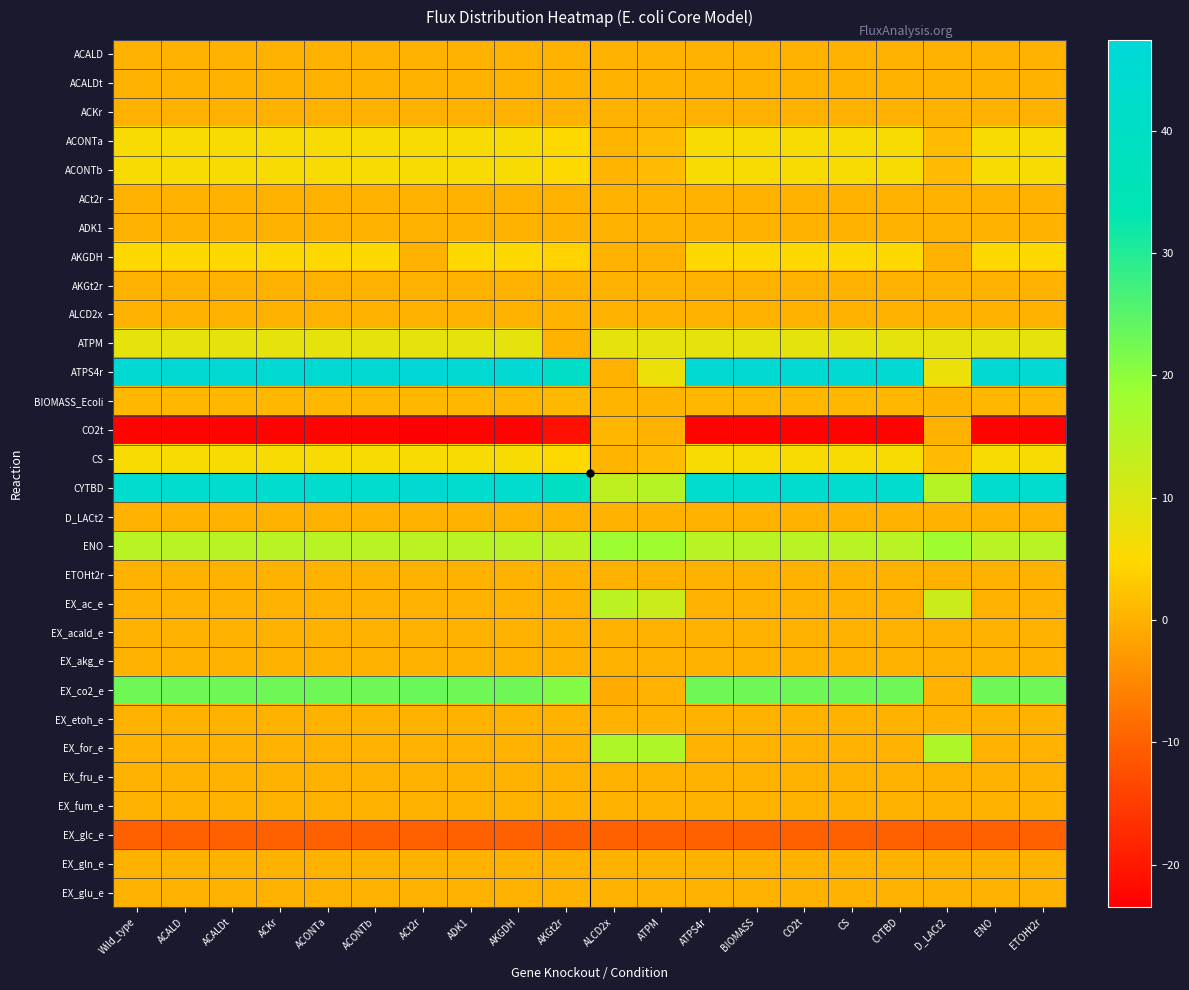

Which series has the largest total across all categories?

ATPS4r